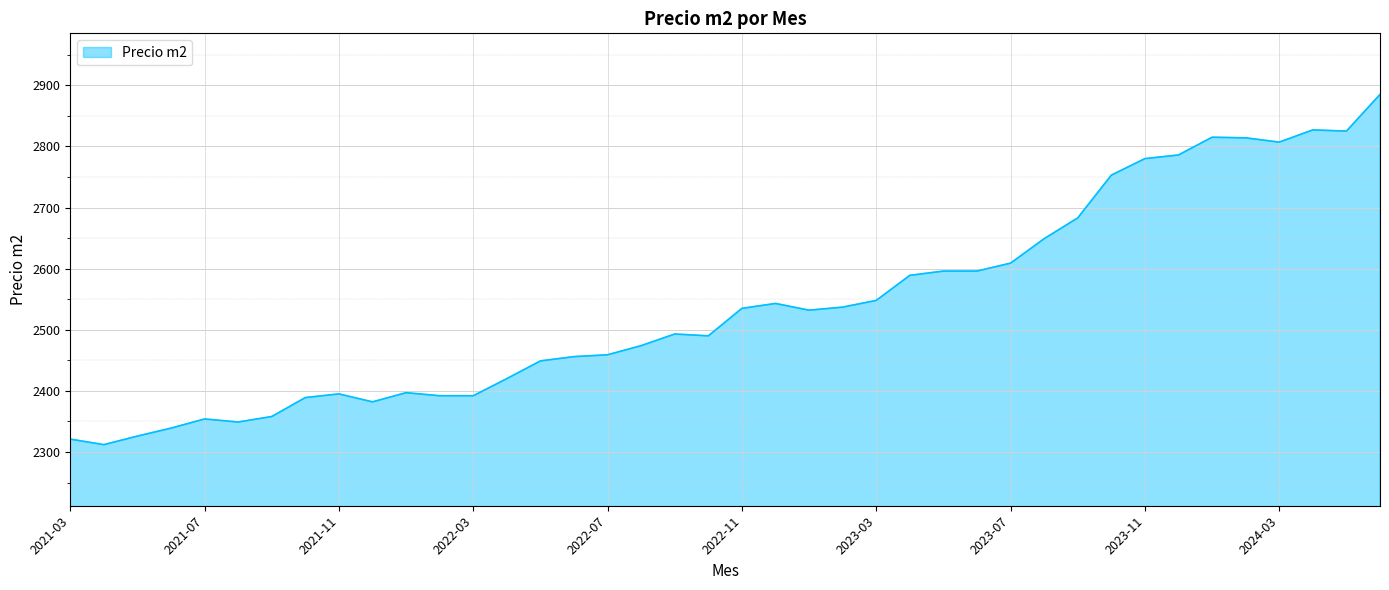

What is the average value?

2541